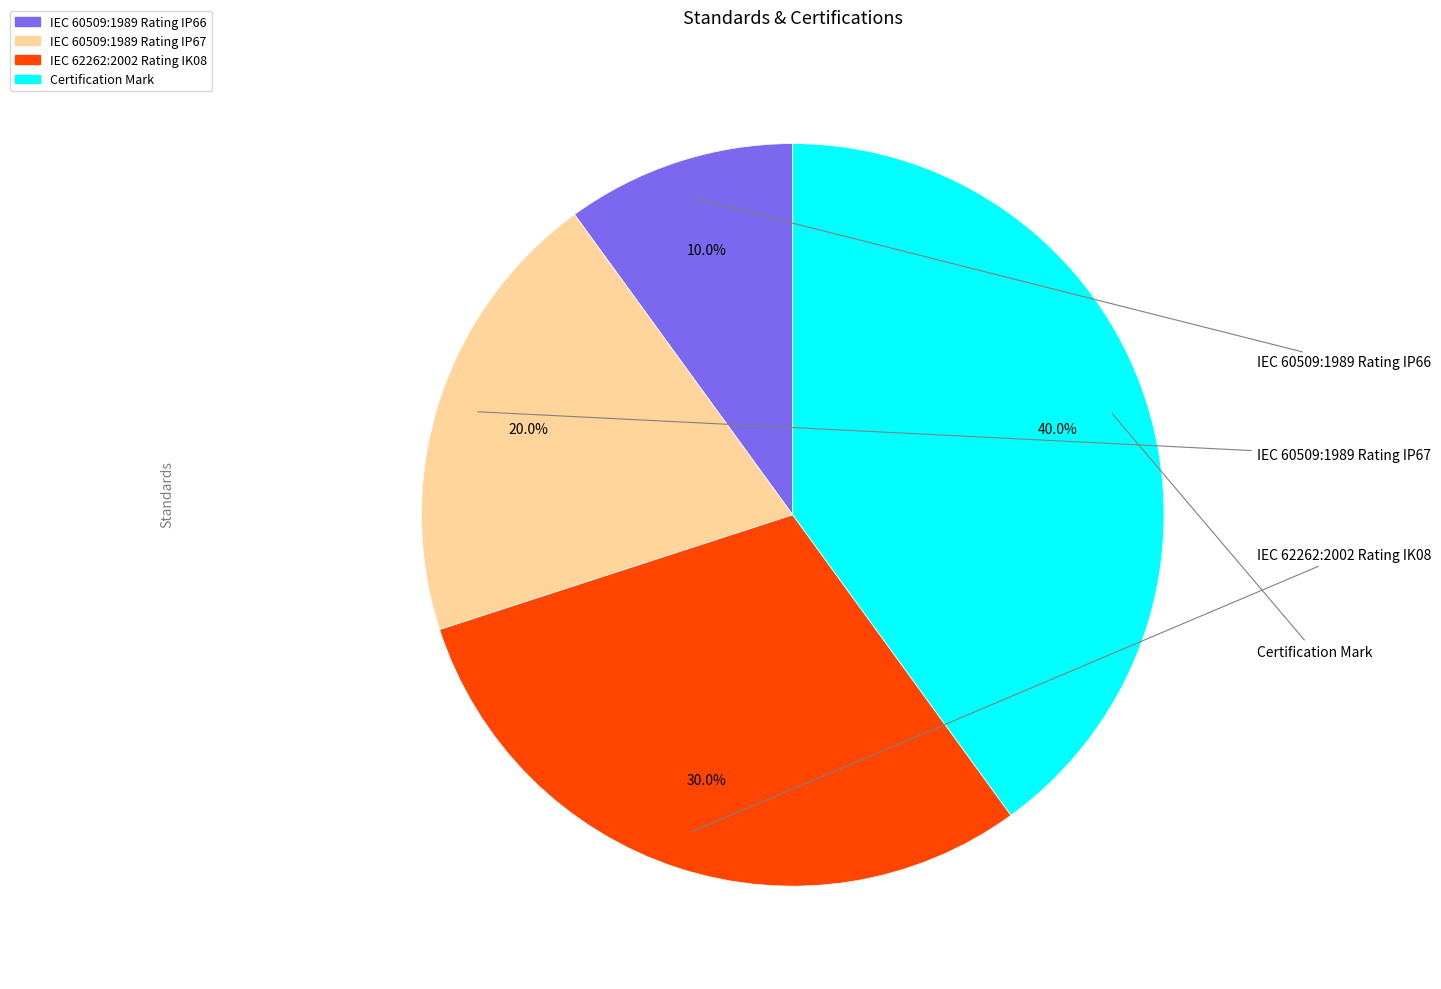

To the nearest percent, what is the difference between the IEC 62262:2002 Rating IK08 and IEC 60509:1989 Rating IP67 slice percentages?

10%